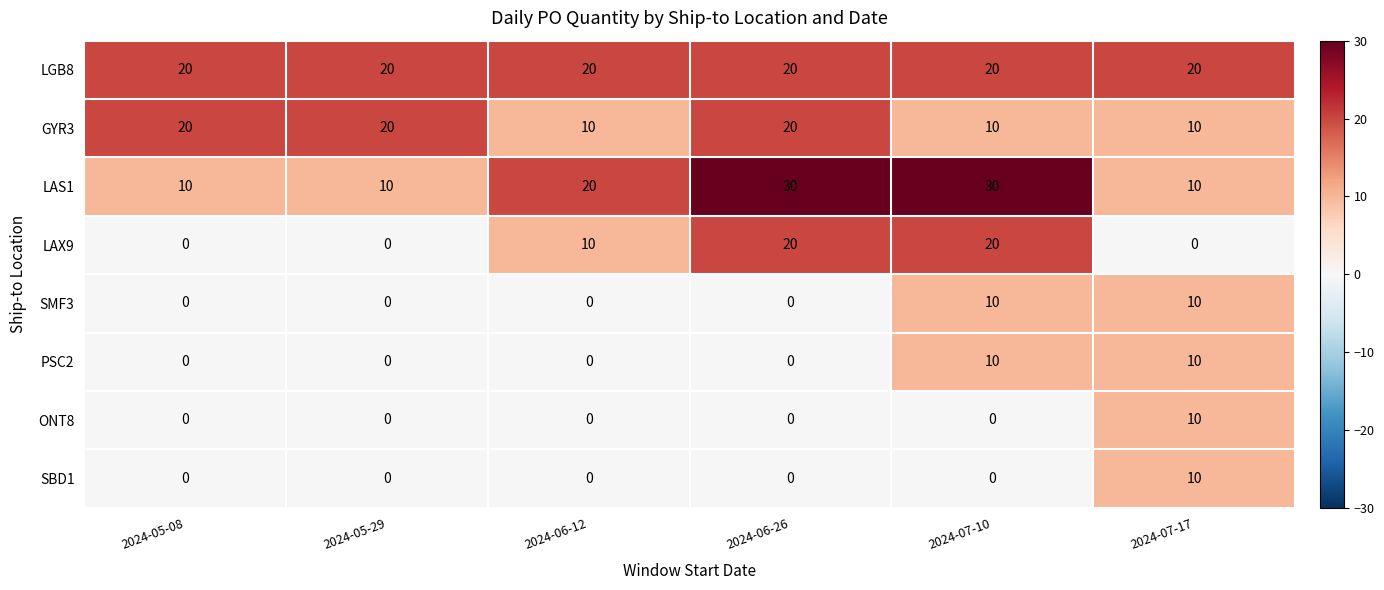

Which series has the largest total across all categories?

LGB8